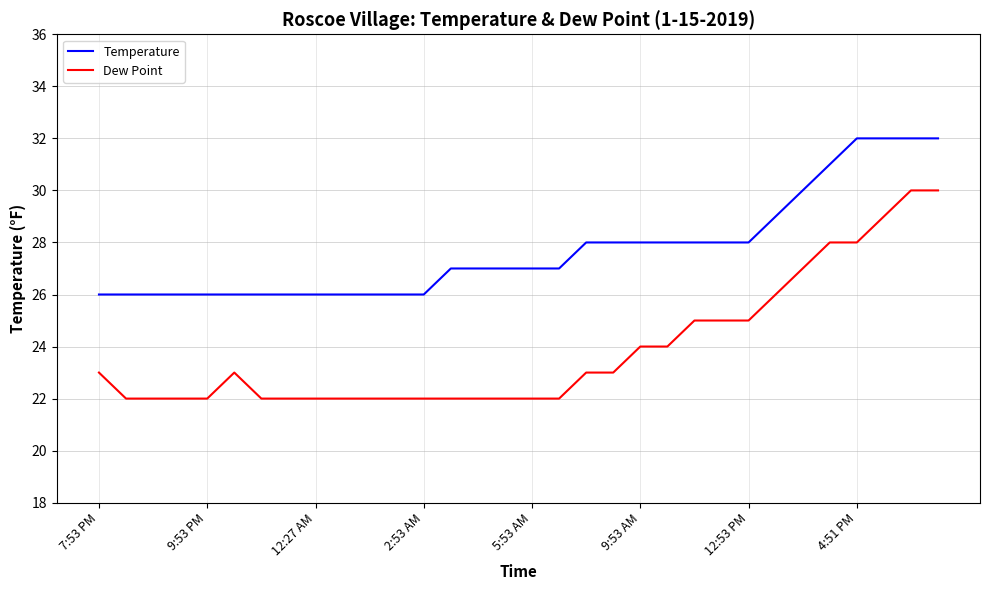

List the series in order of their overall mean, lowest first.

Dew Point, Temperature